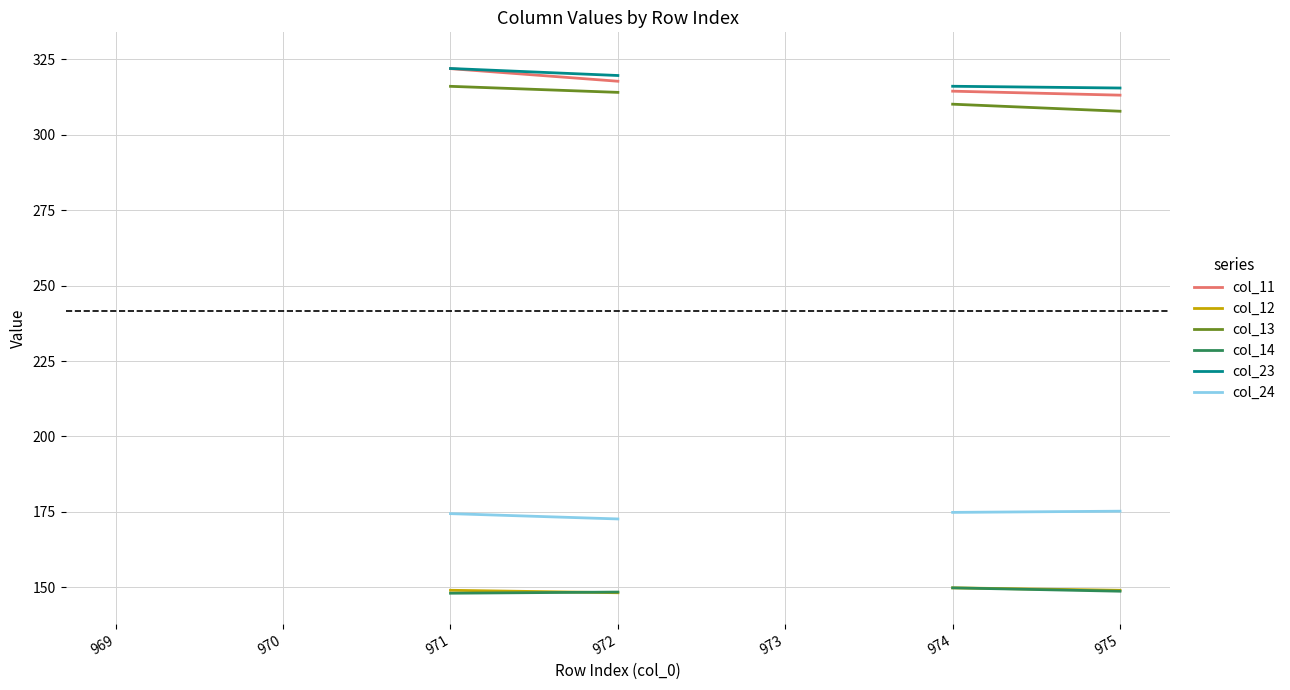

True or false: col_14 has a value of 233.1 at 969.

False